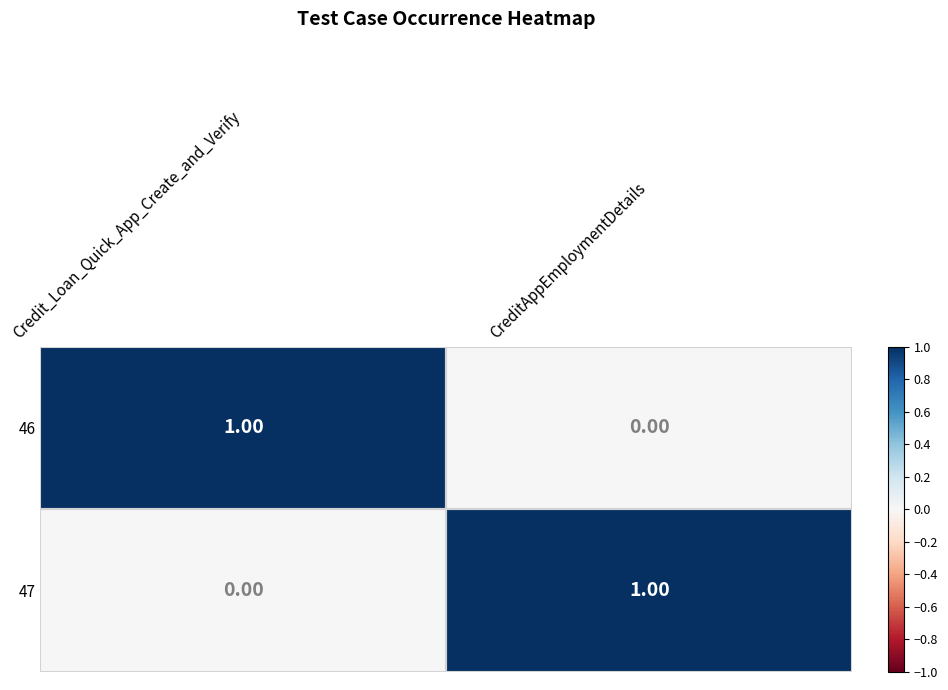

At which label does 46 reach its peak?

Credit_Loan_Quick_App_Create_and_Verify